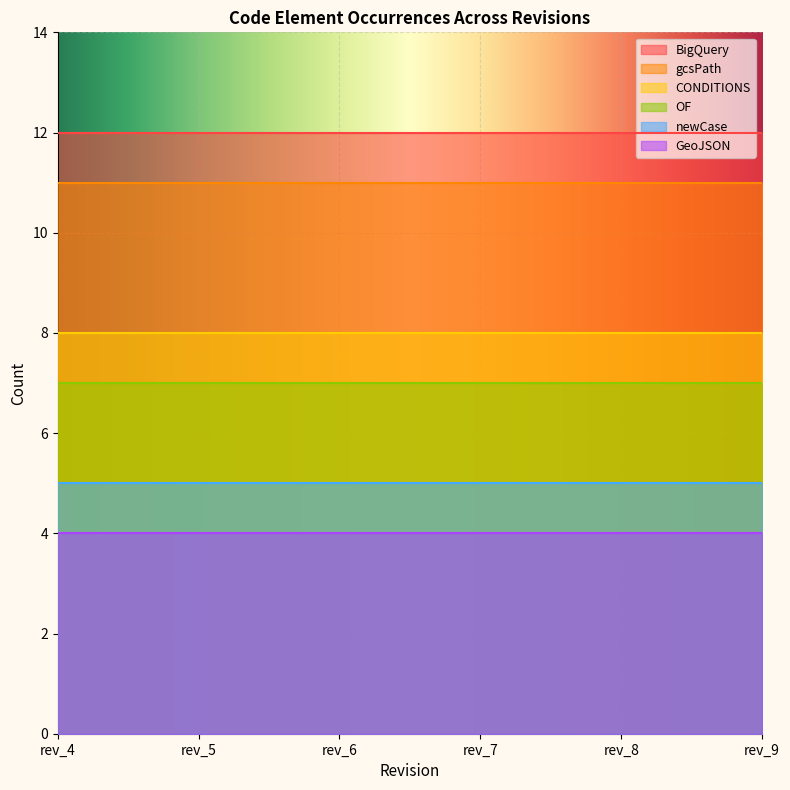

The BigQuery series shows 7 at rev_4. True or false?

False